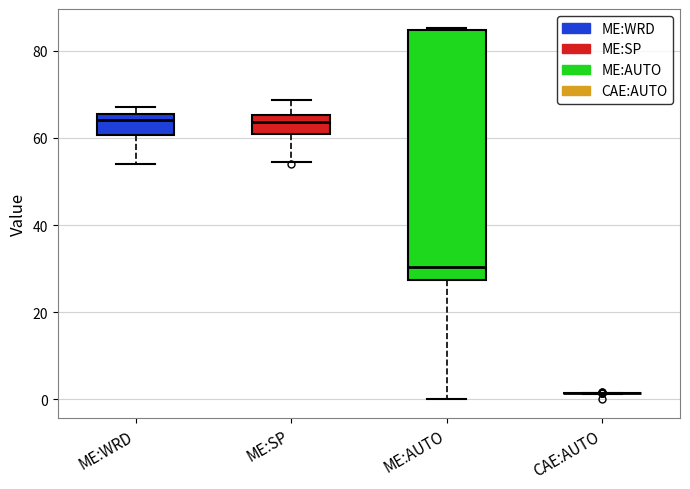

Which box is the tallest, from its lower edge to its upper edge?

ME:AUTO